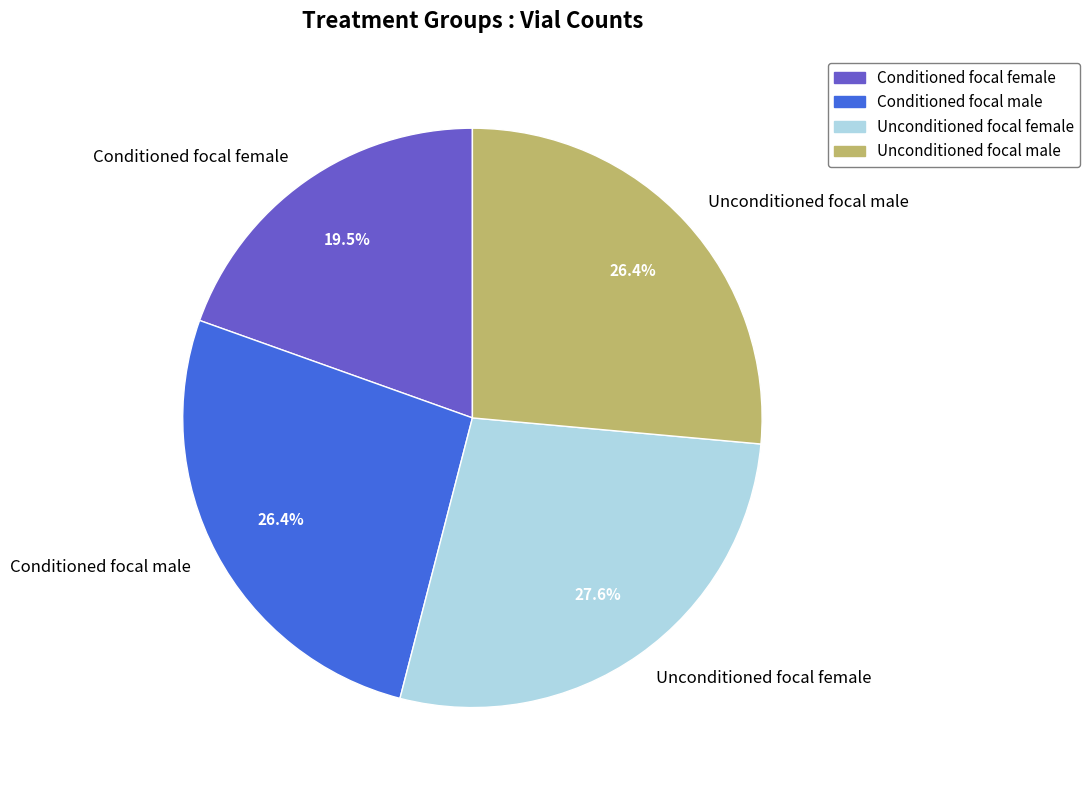

How many slices are in this pie chart?

4